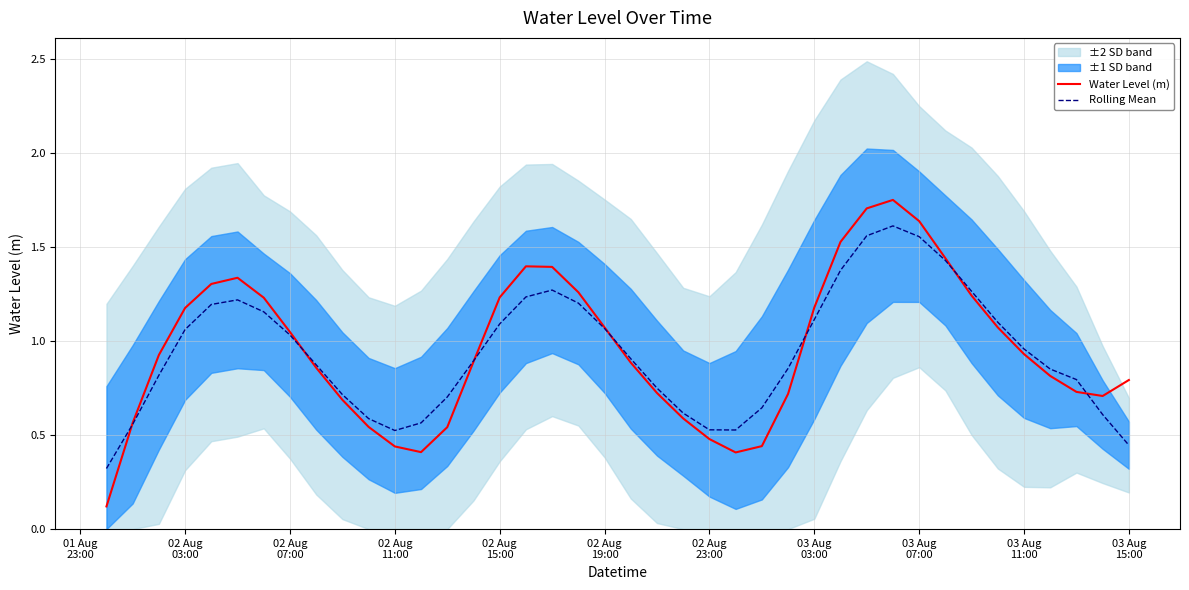

Reading right to left, what are all the values shown in this chart?

Water Level (m): 0.8	0.7	0.7	0.8	0.9	1.1	1.2	1.4	1.6	1.8	1.7	1.5	1.2	0.7	0.4	0.4	0.5	0.6	0.7	0.9	1.1	1.3	1.4	1.4	1.2	0.9	0.5	0.4	0.4	0.5	0.7	0.9	1.0	1.2	1.3	1.3	1.2	0.9	0.6	0.1
Rolling Mean: 0.4	0.6	0.8	0.9	1.0	1.1	1.3	1.4	1.6	1.6	1.6	1.4	1.1	0.9	0.6	0.5	0.5	0.6	0.7	0.9	1.1	1.2	1.3	1.2	1.1	0.9	0.7	0.6	0.5	0.6	0.7	0.9	1.0	1.2	1.2	1.2	1.1	0.8	0.6	0.3